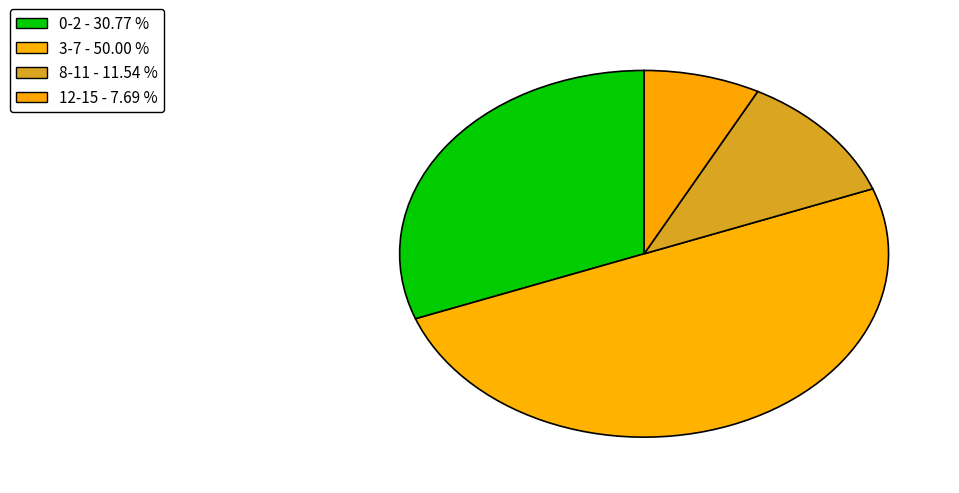

Rank the categories by value from highest to lowest.

3-7, 0-2, 8-11, 12-15